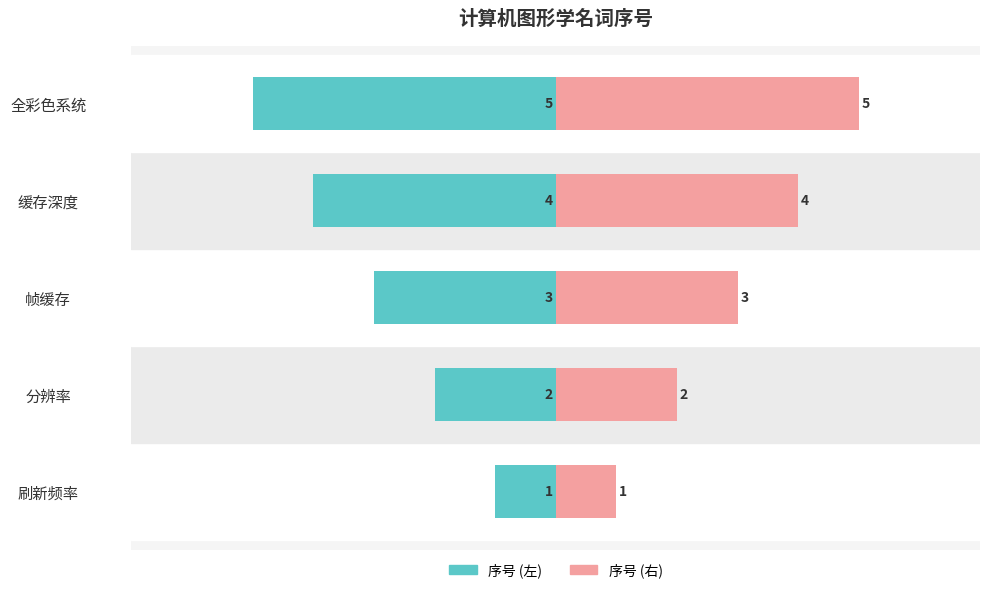

Which series has the largest total across all categories?

序号 (右)